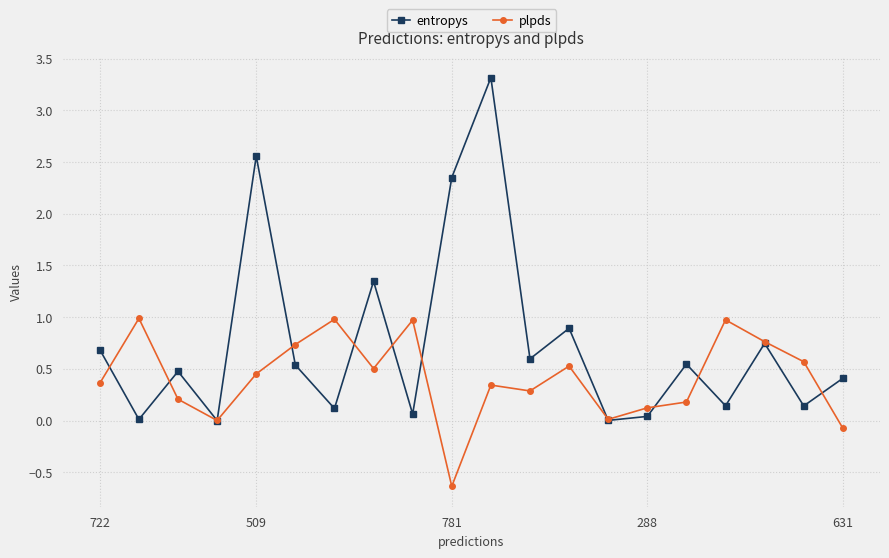

List the series in order of their overall mean, highest first.

entropys, plpds